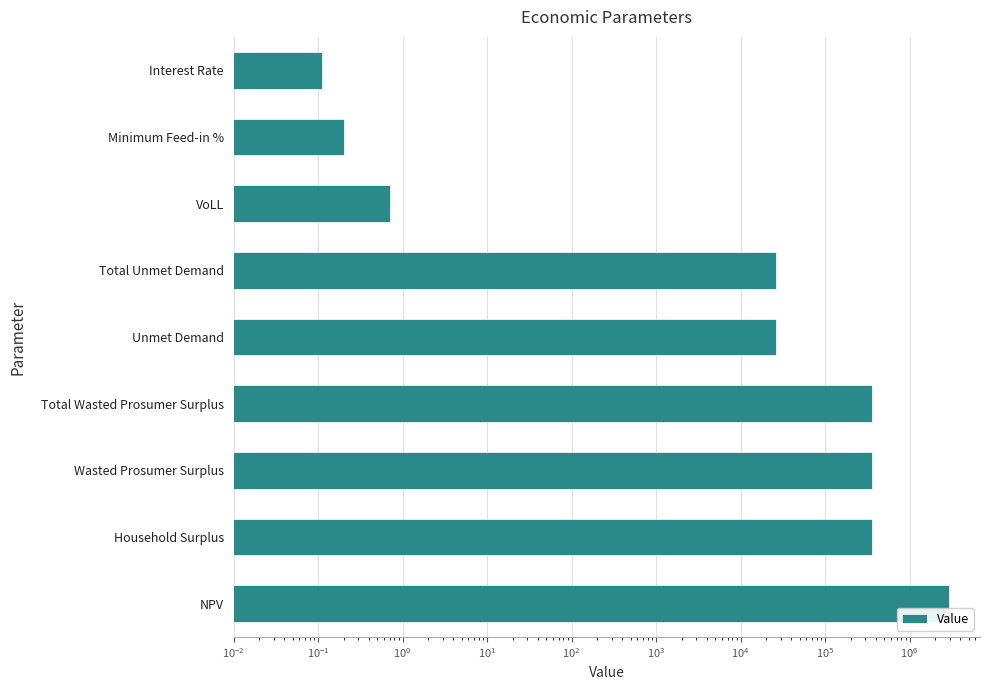

What is the maximum value shown in the chart?

2896362.2